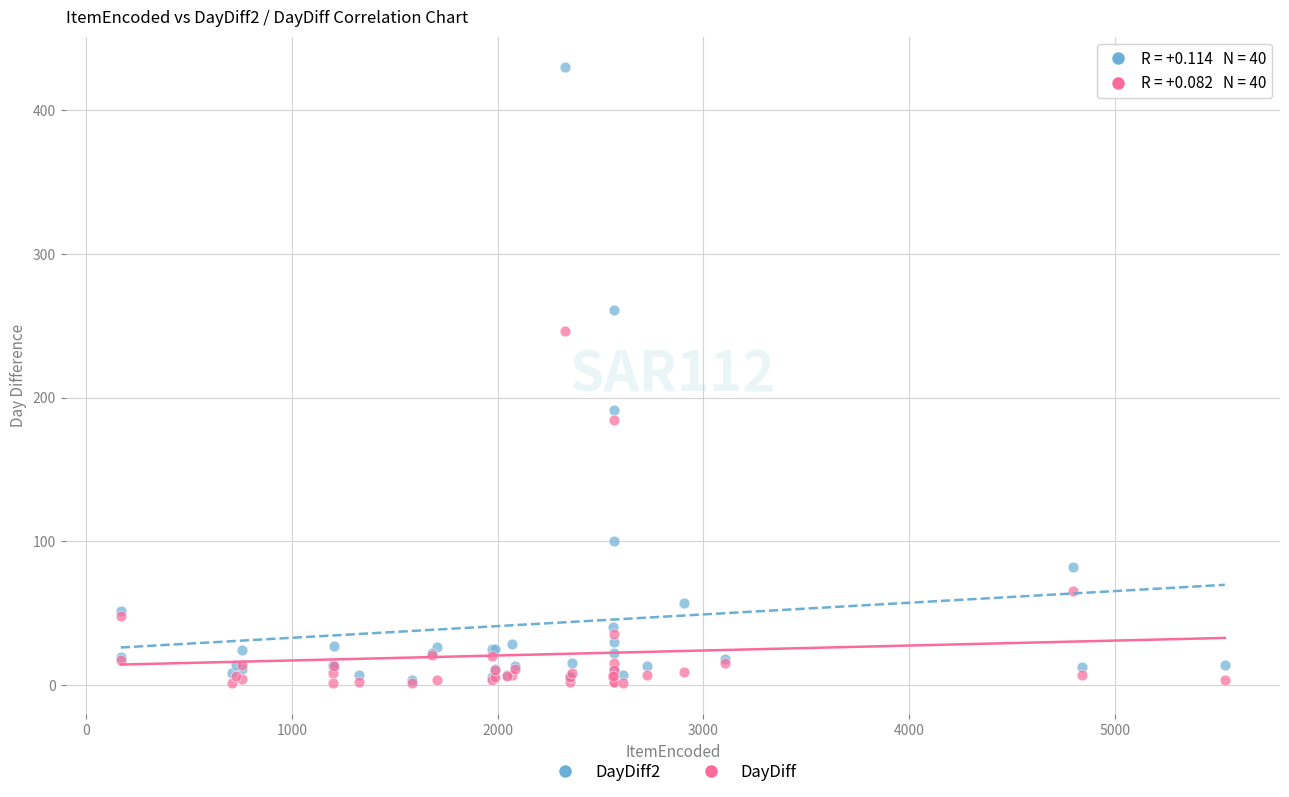

In the DayDiff series, what Y value is closest to 123?

65